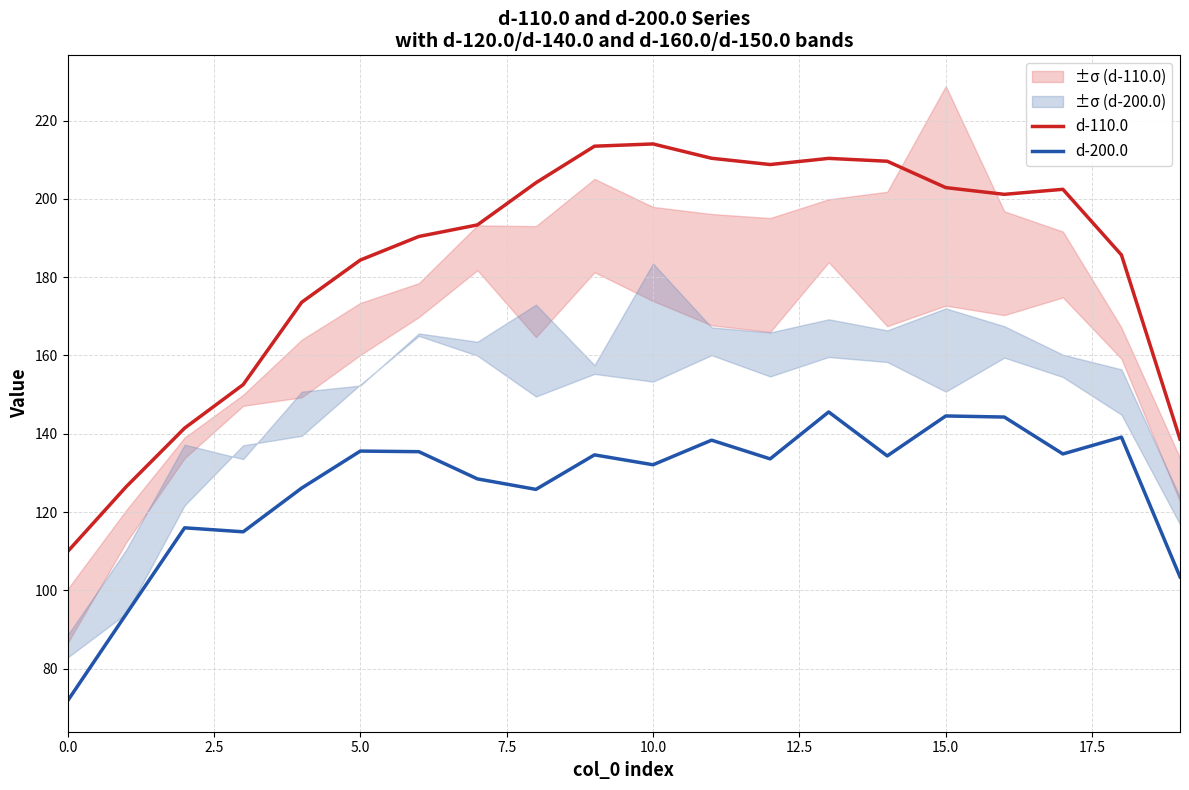

At which category is the sum across all series the highest?

13